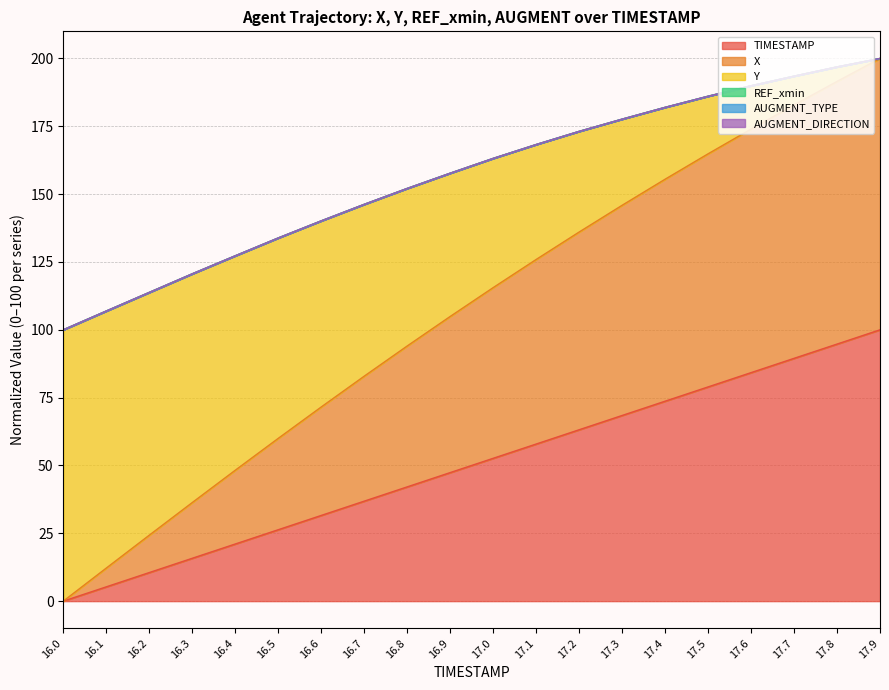

What is the sum of all X values?

3129.1